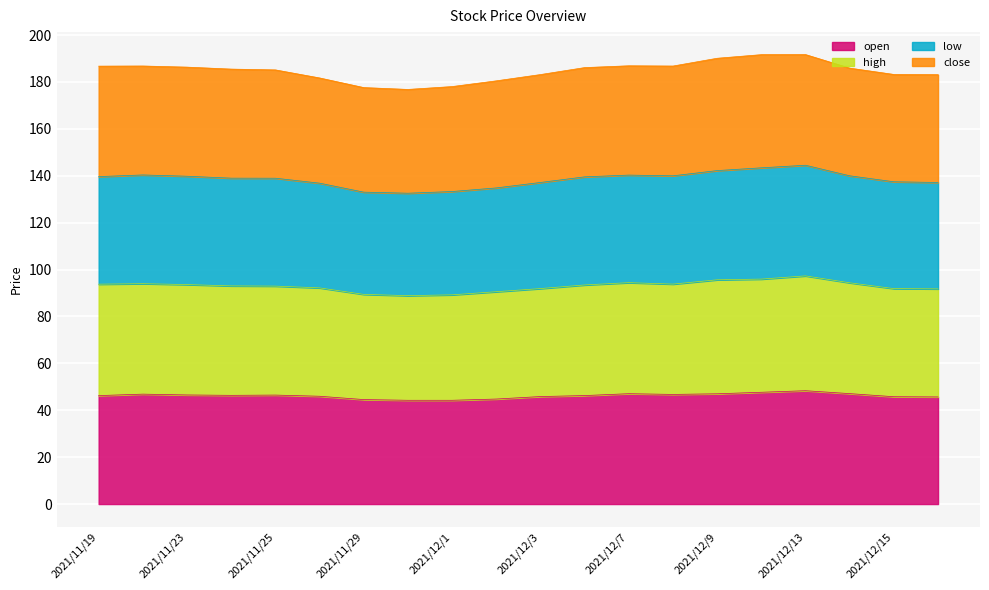

True or false: open has a value of 46.7 at 2021/12/8.

True